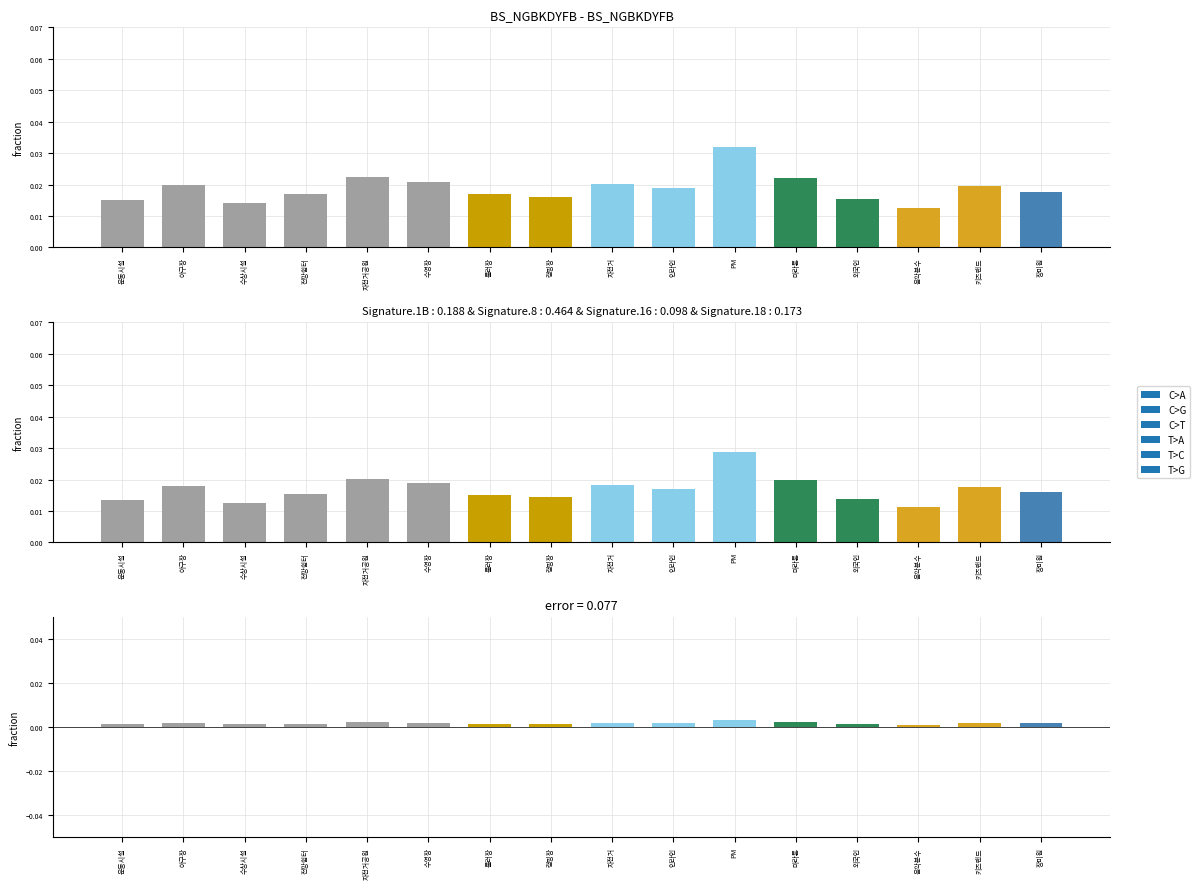

Is the value of data at 수영장 greater than the value of error at 키즈랜드?

Yes